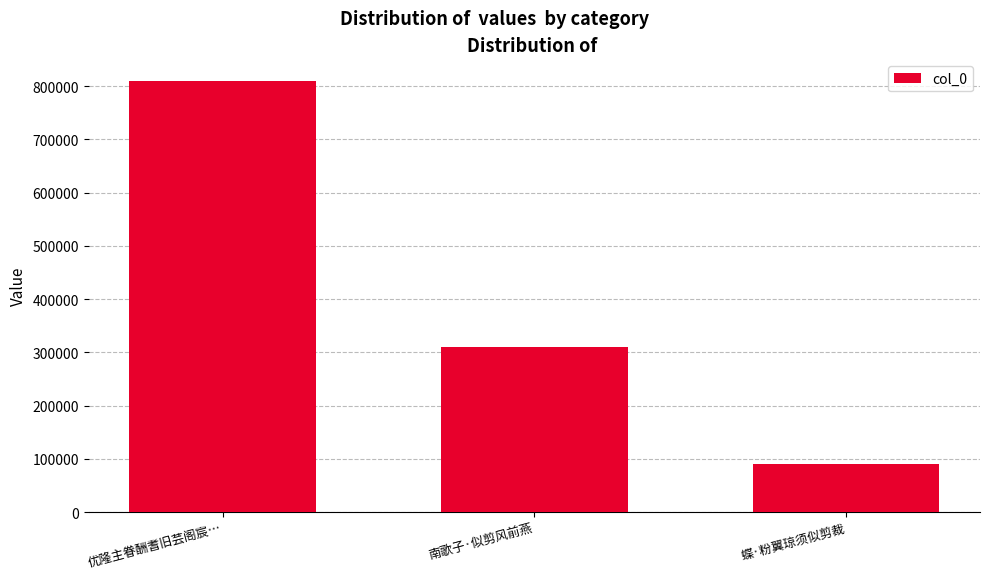

Reading left to right, list all the values displayed in this chart.

优隆主眷酬耆旧芸阁宸…=809895	南歌子·似剪风前燕=310848	蝶·粉翼琼须似剪裁=91008